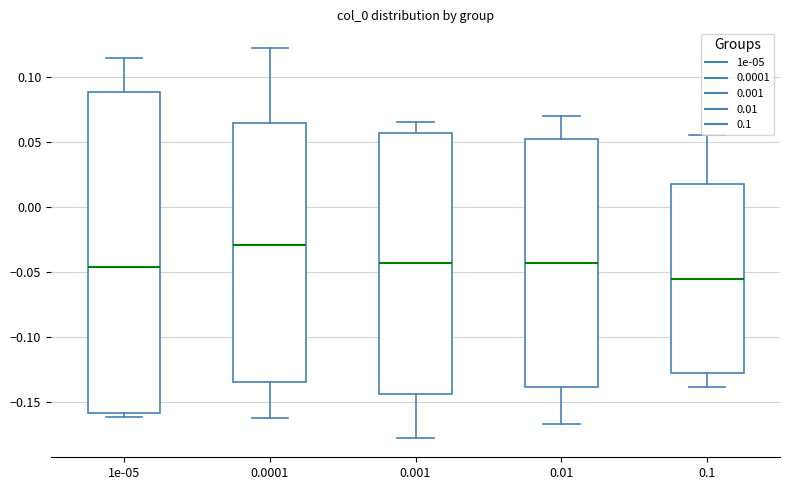

Which box has the highest median line?

0.0001